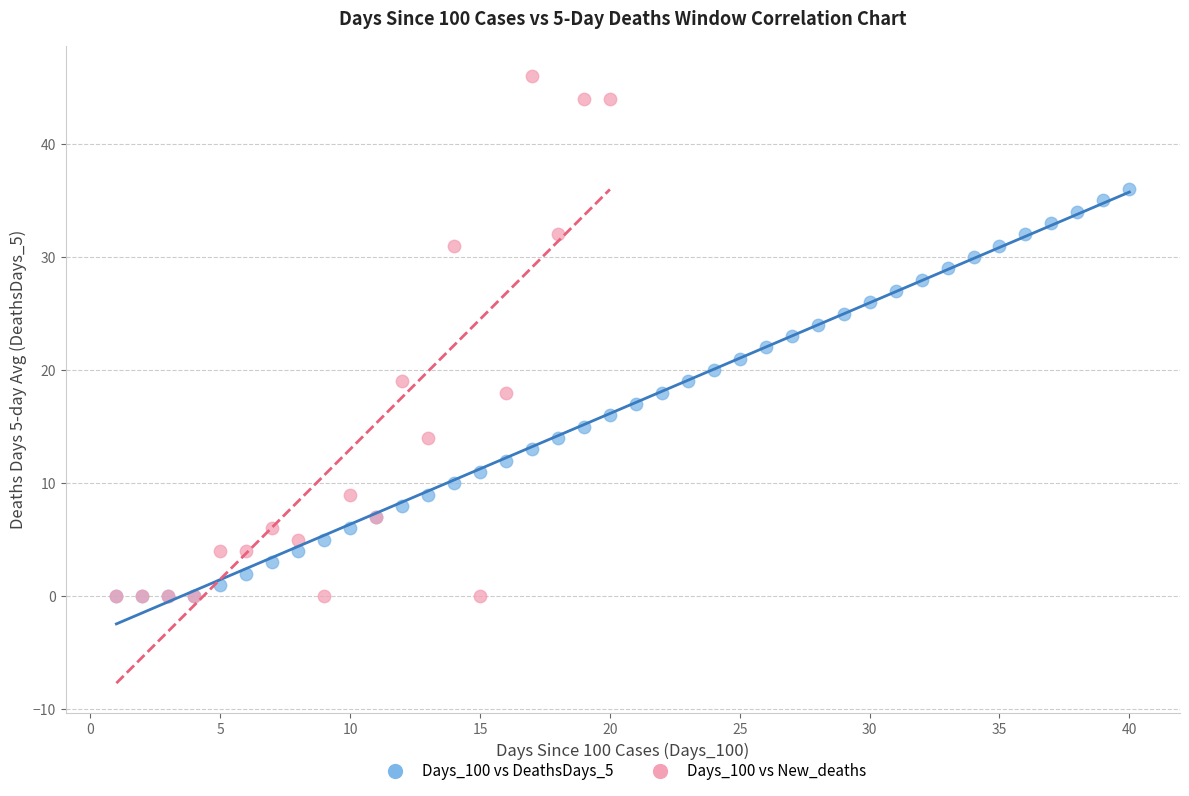

Which series has the largest Y range (max minus min)?

Days_100 vs New_deaths